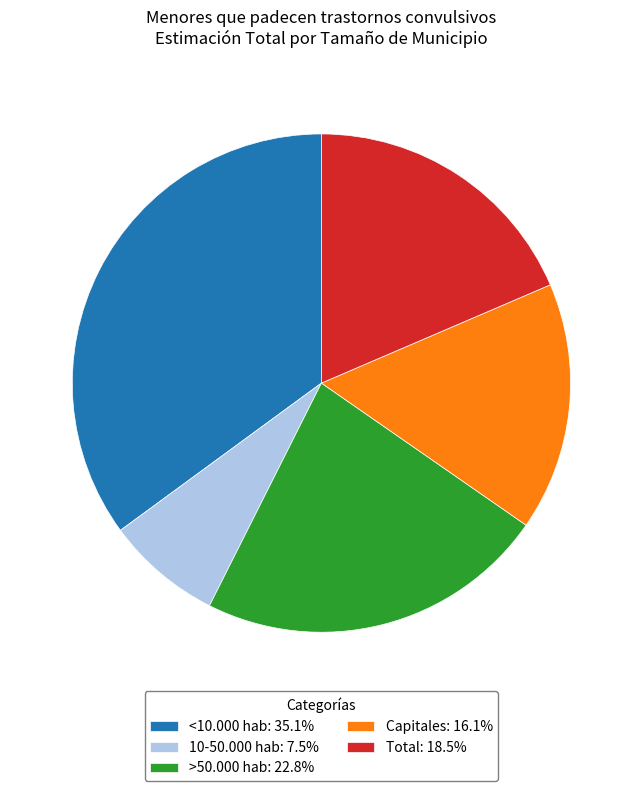

How many slices are in this pie chart?

5